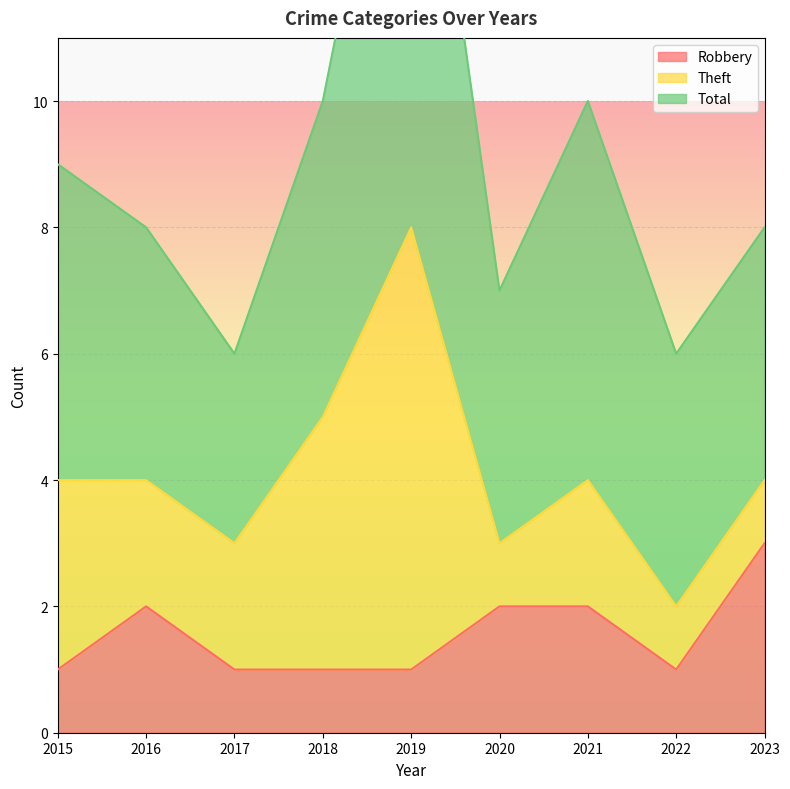

True or false: Total and Robbery cross at least once.

False